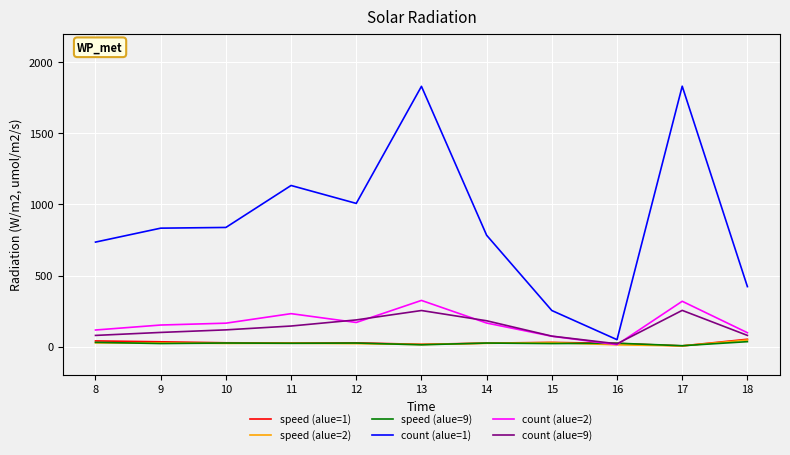

The value of count (alue=2) at 13 is 152.6. True or false?

False